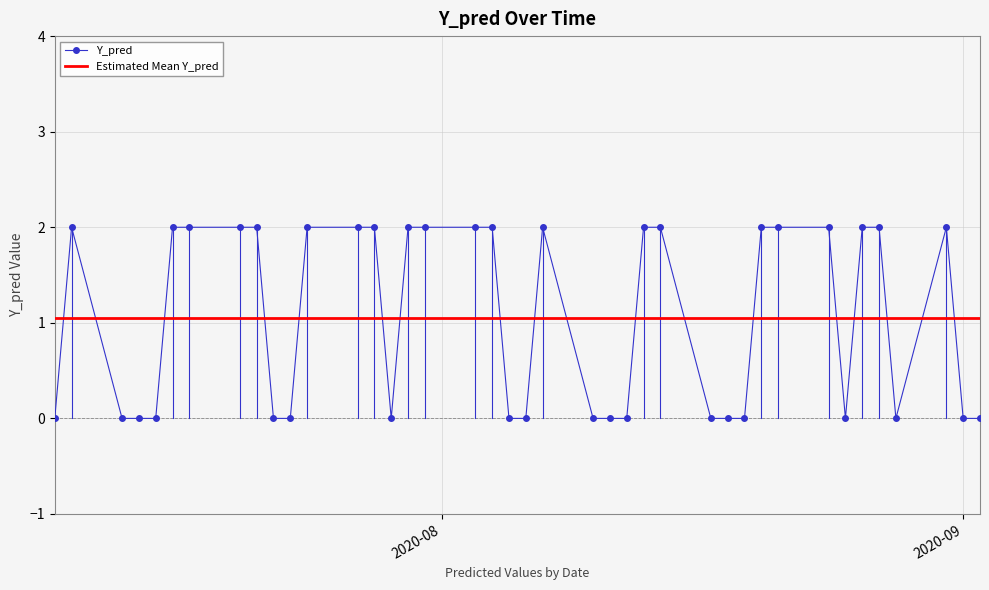

List the labels in order of value, largest first.

2020-07-10, 2020-07-16, 2020-07-17, 2020-07-20, 2020-07-21, 2020-07-24, 2020-07-27, 2020-07-28, 2020-07-30, 2020-07-31, 2020-08-03, 2020-08-04, 2020-08-07, 2020-08-13, 2020-08-14, 2020-08-20, 2020-08-21, 2020-08-24, 2020-08-26, 2020-08-27, 2020-08-31, 2020-07-09, 2020-07-13, 2020-07-14, 2020-07-15, 2020-07-22, 2020-07-23, 2020-07-29, 2020-08-05, 2020-08-06, 2020-08-10, 2020-08-11, 2020-08-12, 2020-08-17, 2020-08-18, 2020-08-19, 2020-08-25, 2020-08-28, 2020-09-01, 2020-09-02